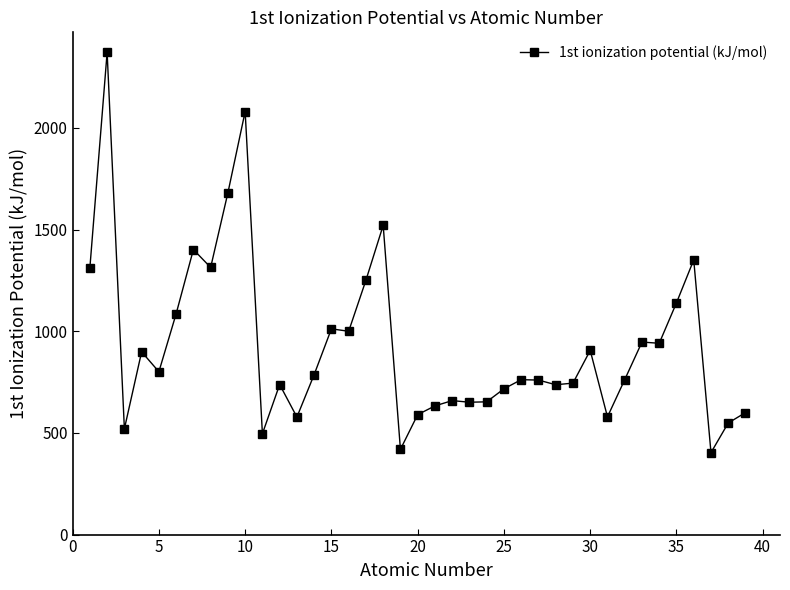

How many lines are shown in the chart?

1